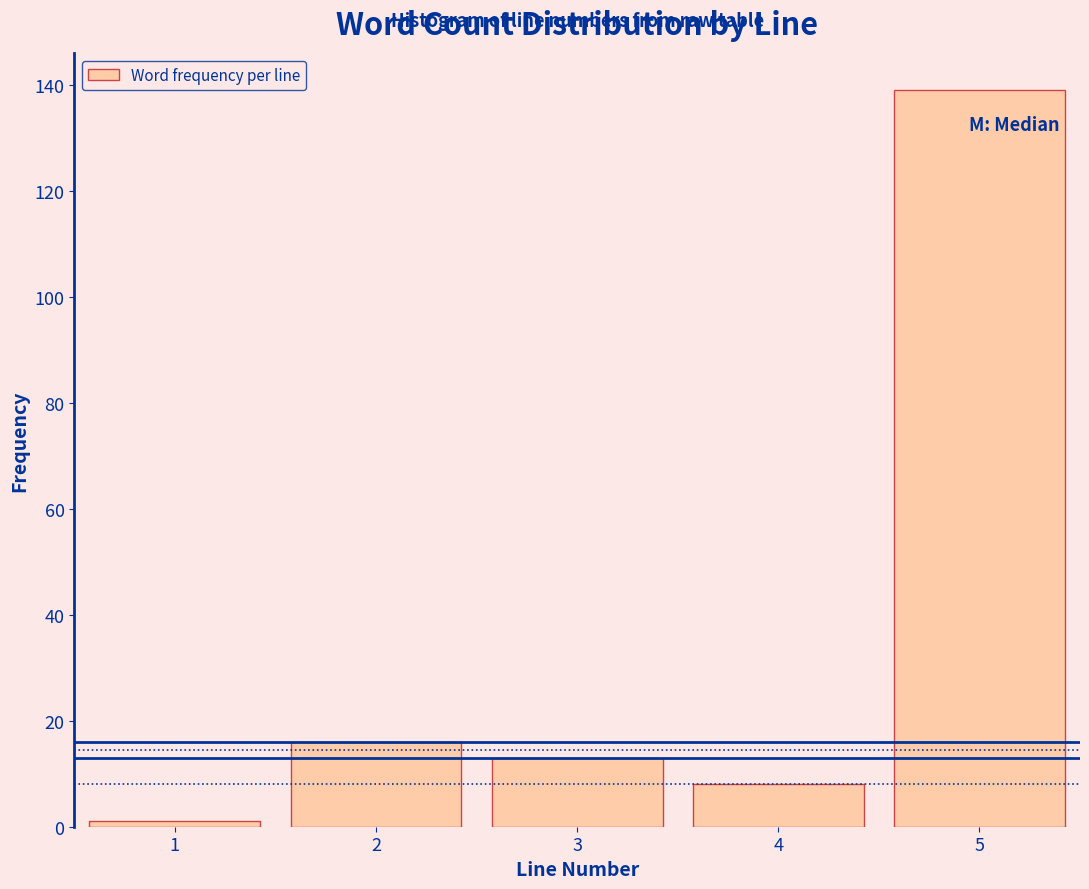

Reading right to left, transcribe all the data shown in this chart.

5=139	4=8	3=13	2=16	1=1